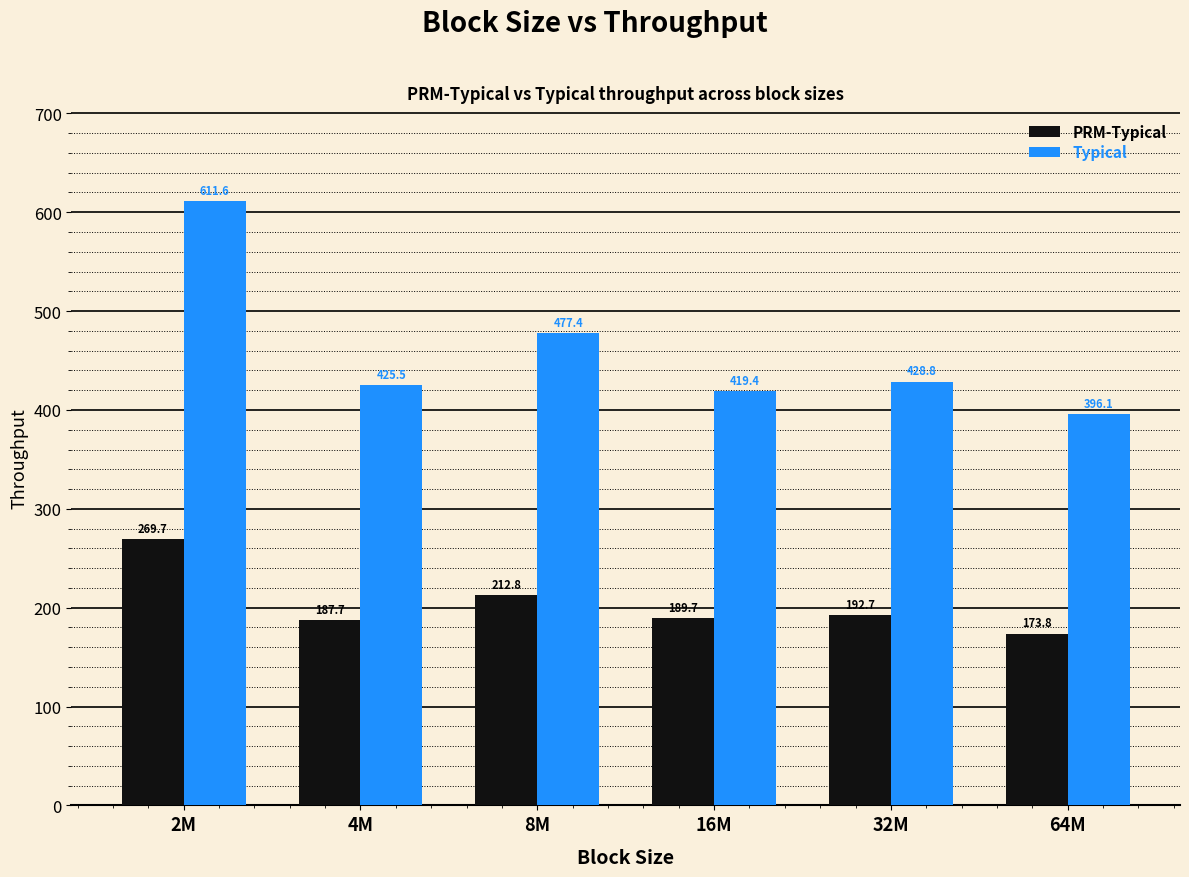

What position from the right is 16M?

3